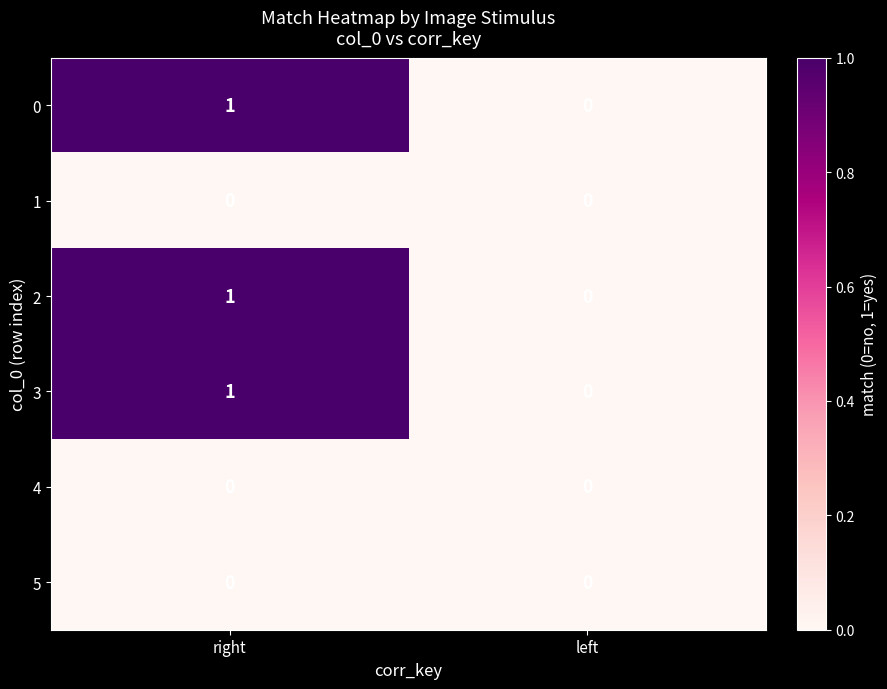

Is it true that 2 equals 2 at right?

False